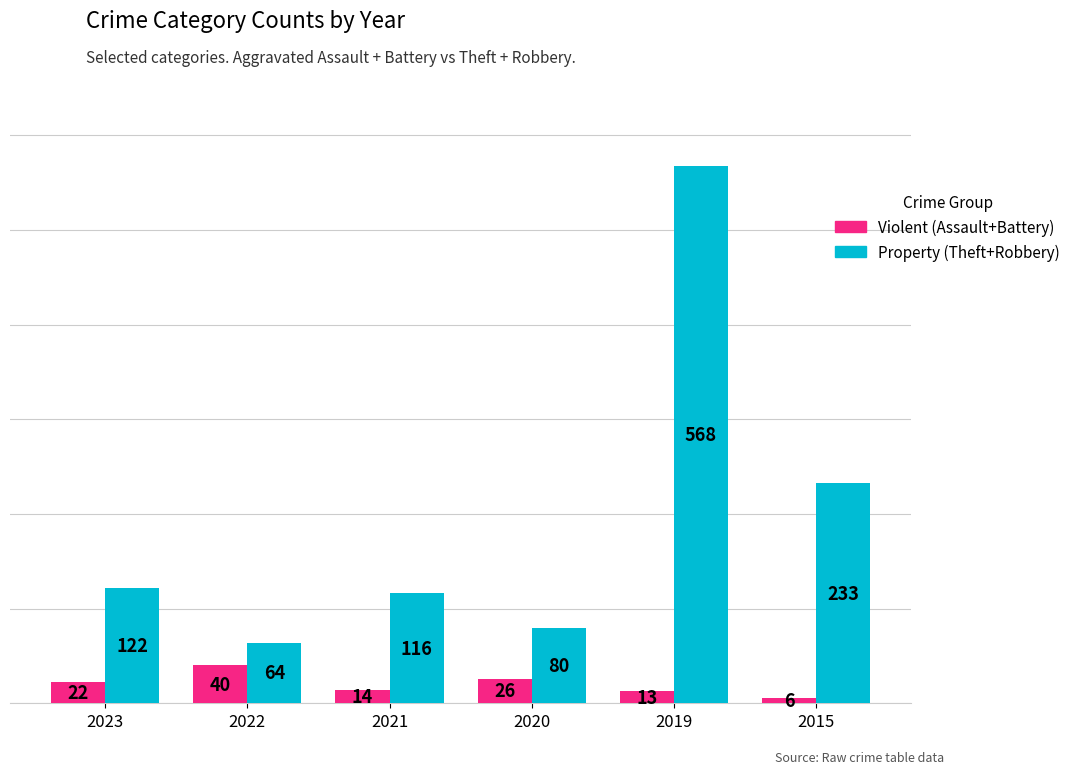

At 2015, list the series in order from largest to smallest.

Property (Theft+Robbery), Violent (Assault+Battery)